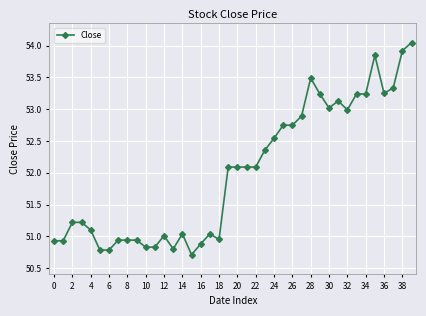

How many lines are shown in the chart?

1